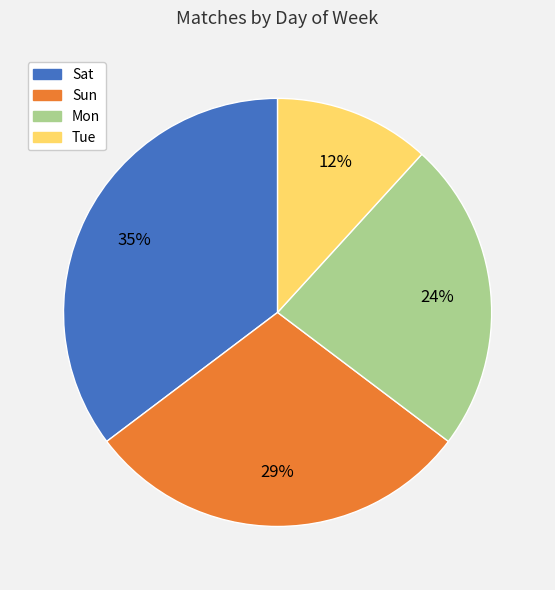

Which slice is the smallest?

Tue